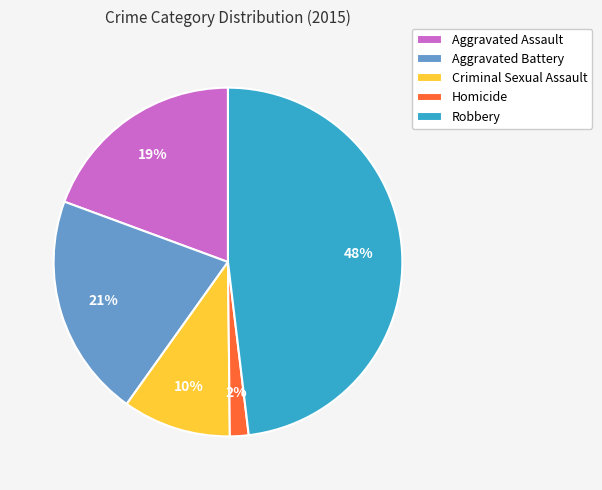

Between Aggravated Assault and Aggravated Battery, which is larger?

Aggravated Battery